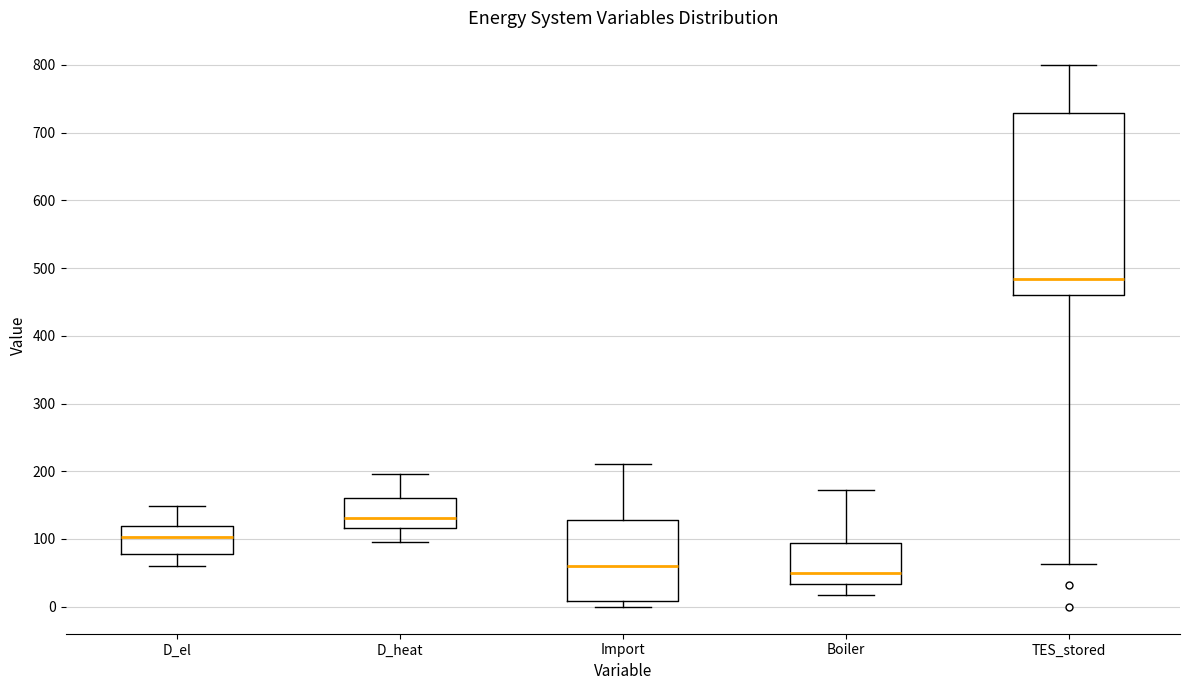

Which box is the tallest, from its lower edge to its upper edge?

TES_stored